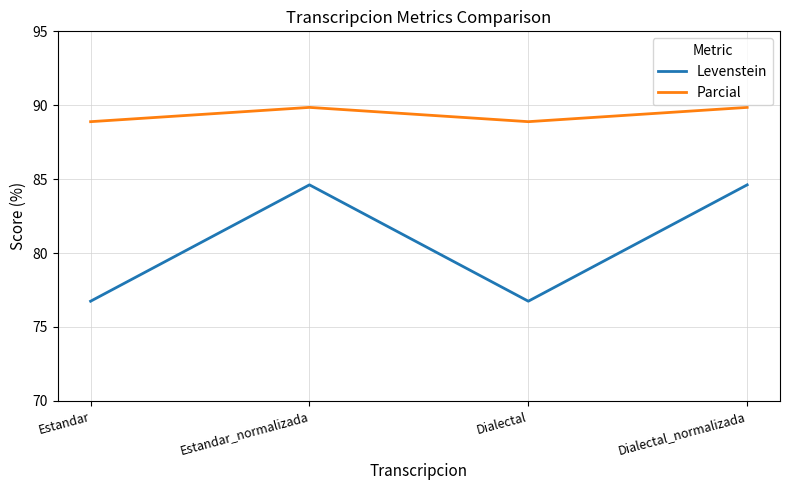

What position from the left is Estandar_normalizada?

2